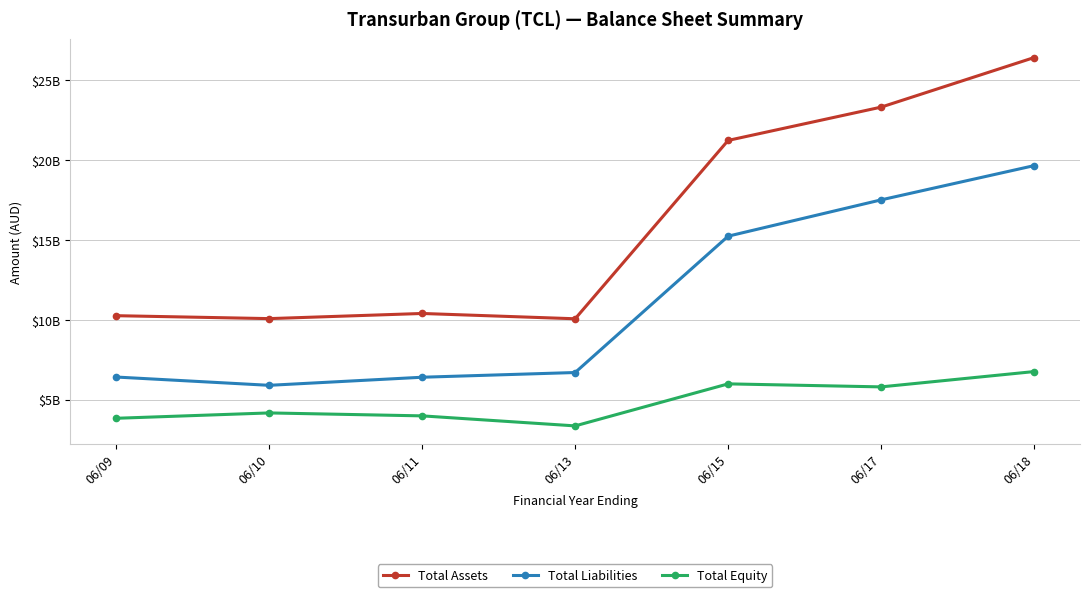

What is the maximum value for Total Assets?

26426000000